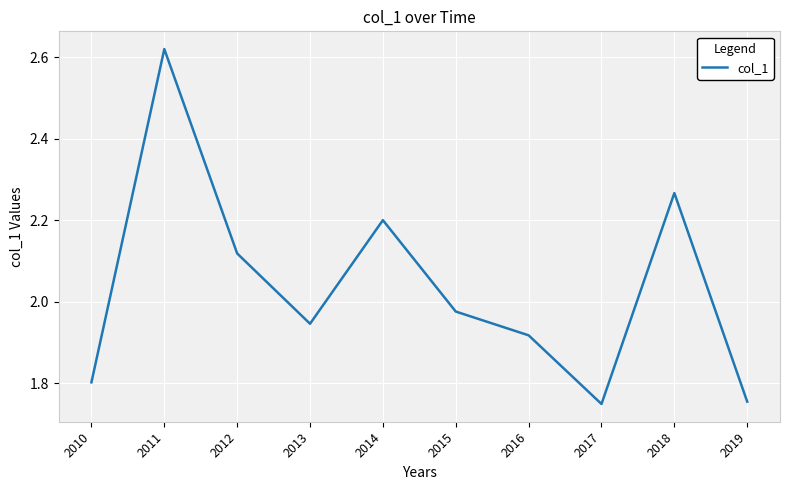

What is the sum of all values?

20.4